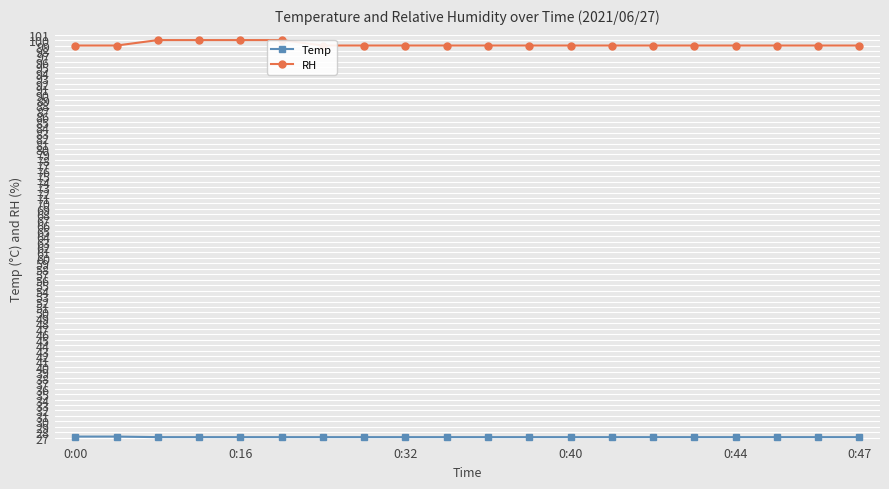

True or false: RH and Temp intersect in this chart.

False